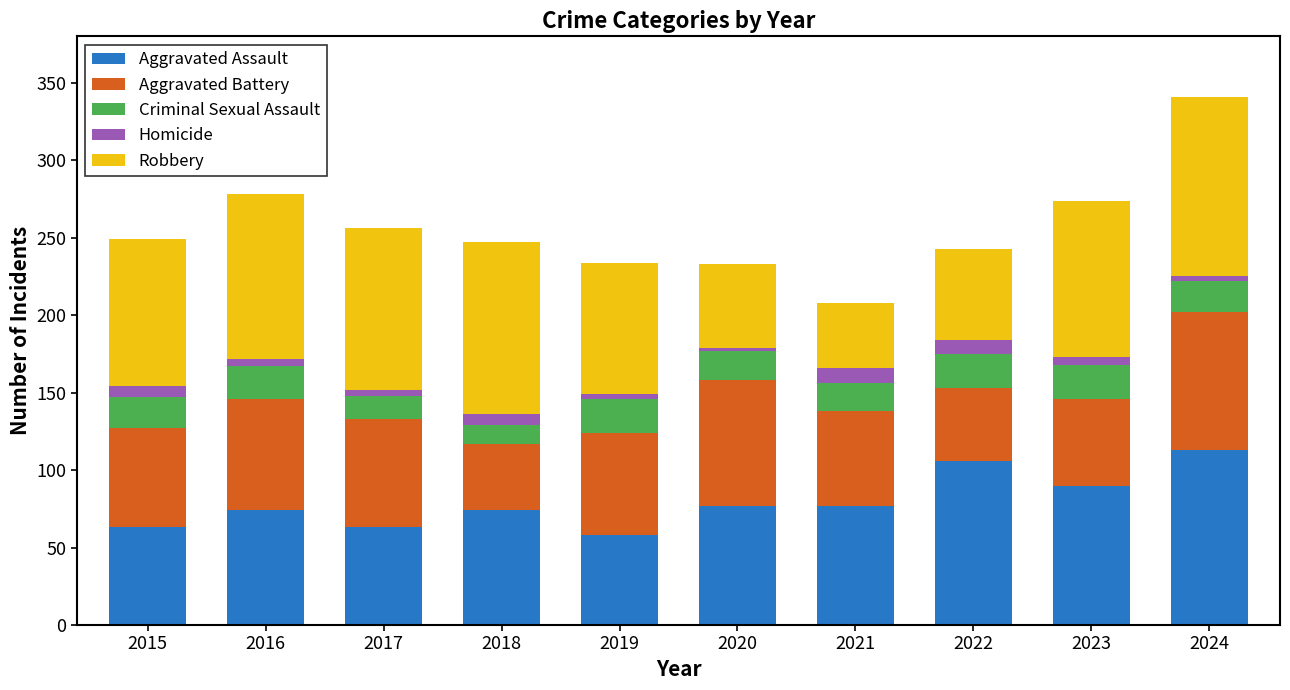

What is the sum of all Aggravated Assault values?

795